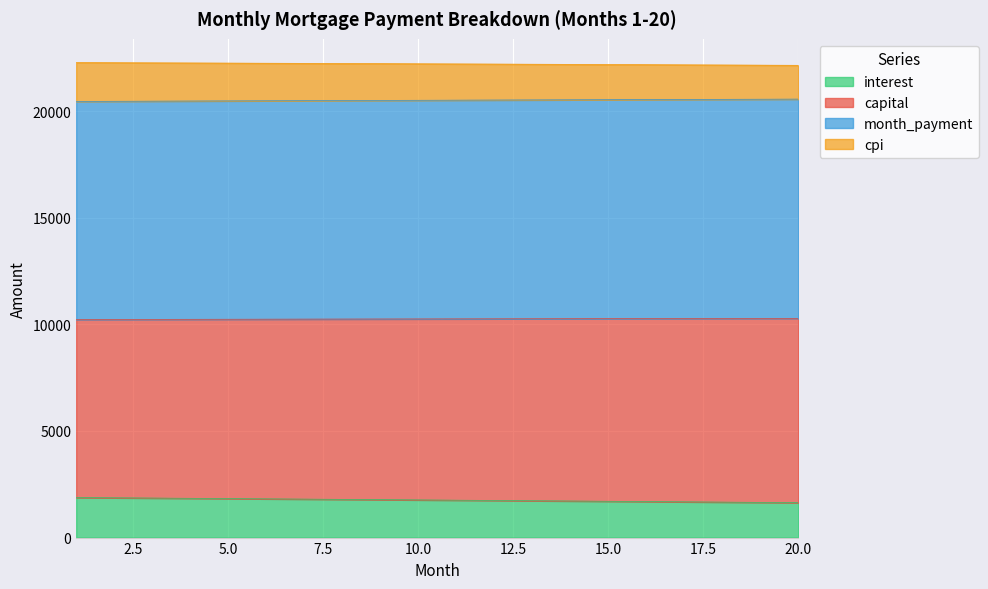

Which has a higher value, 11 or 13?

11